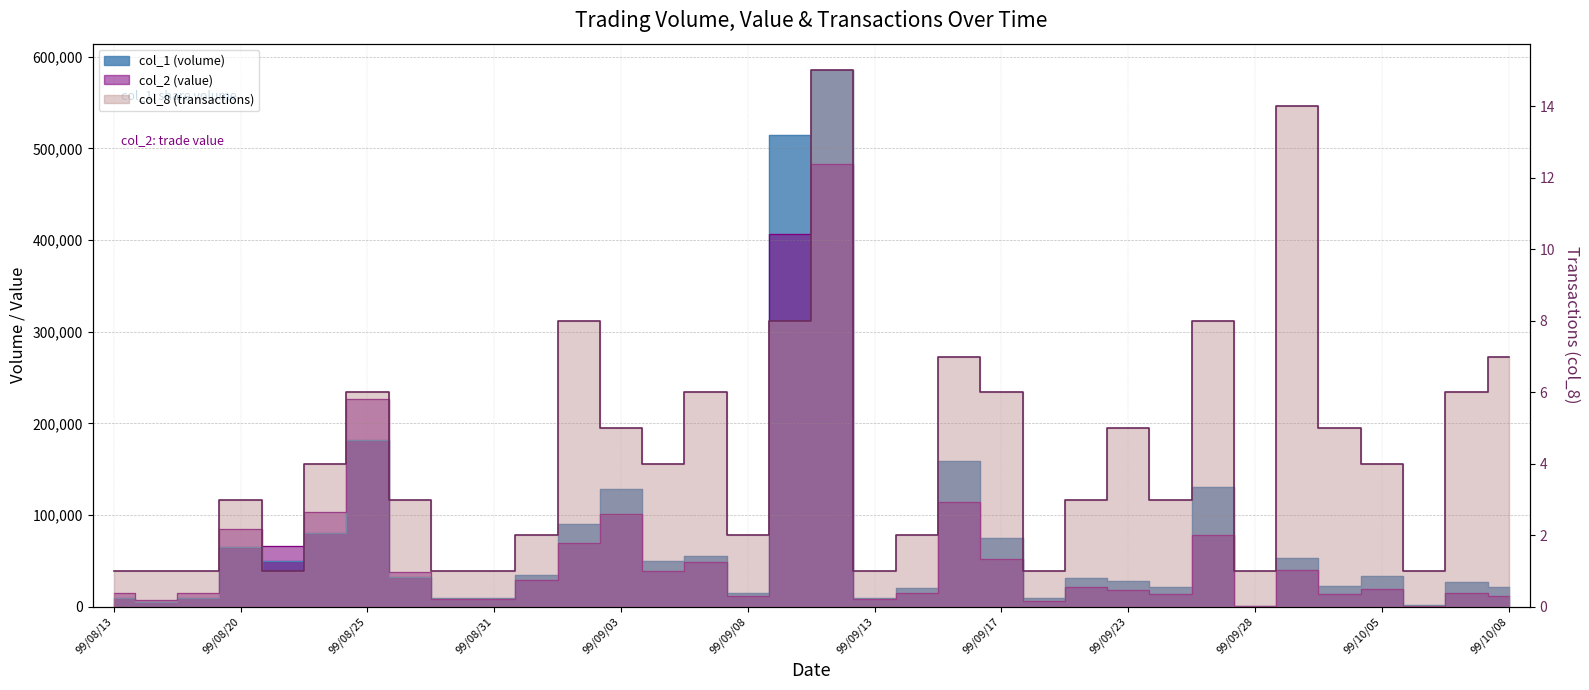

Where is col_2 nearest to the value 241680?

99/08/25